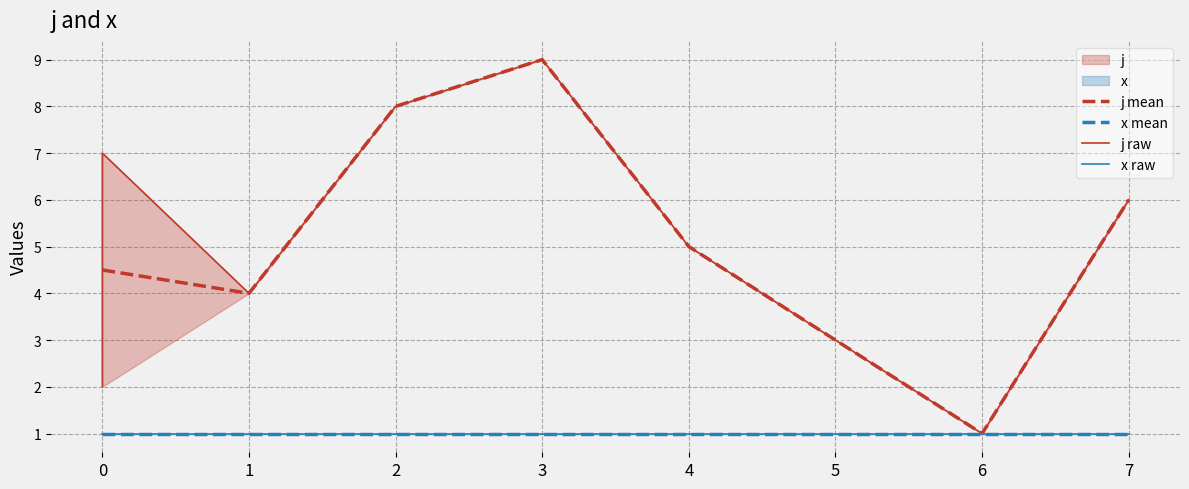

Is it true that j mean equals 4.0 at 1?

True